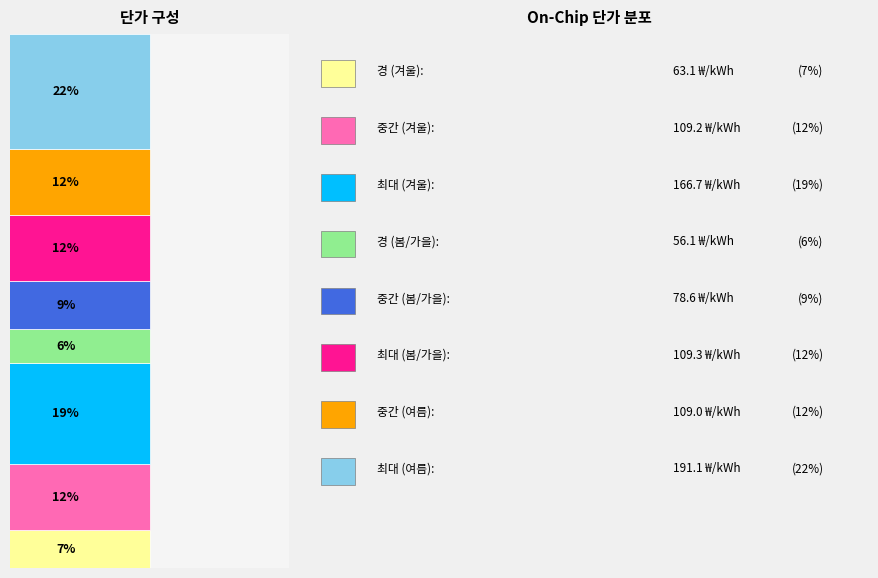

Does the chart contain stacked bars?

Yes